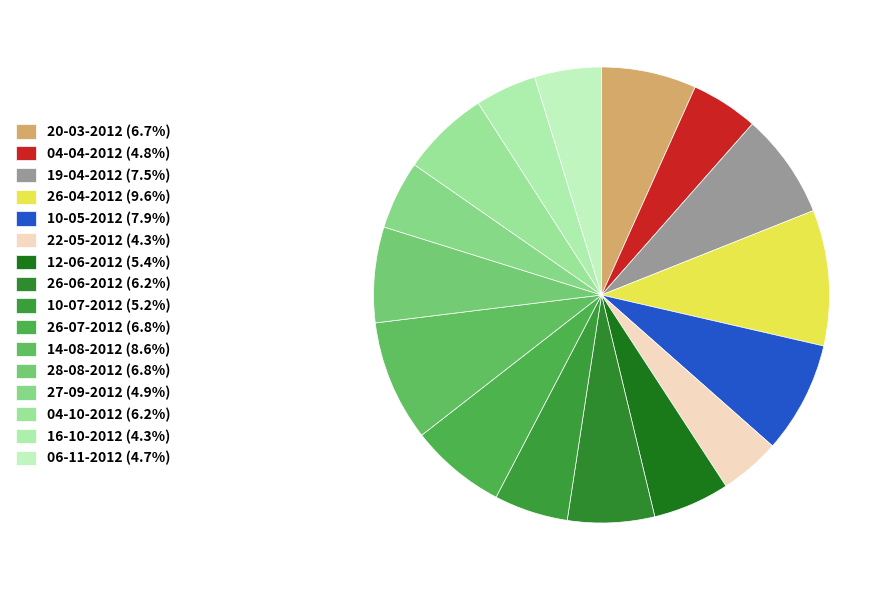

How many segments does this pie chart have?

16